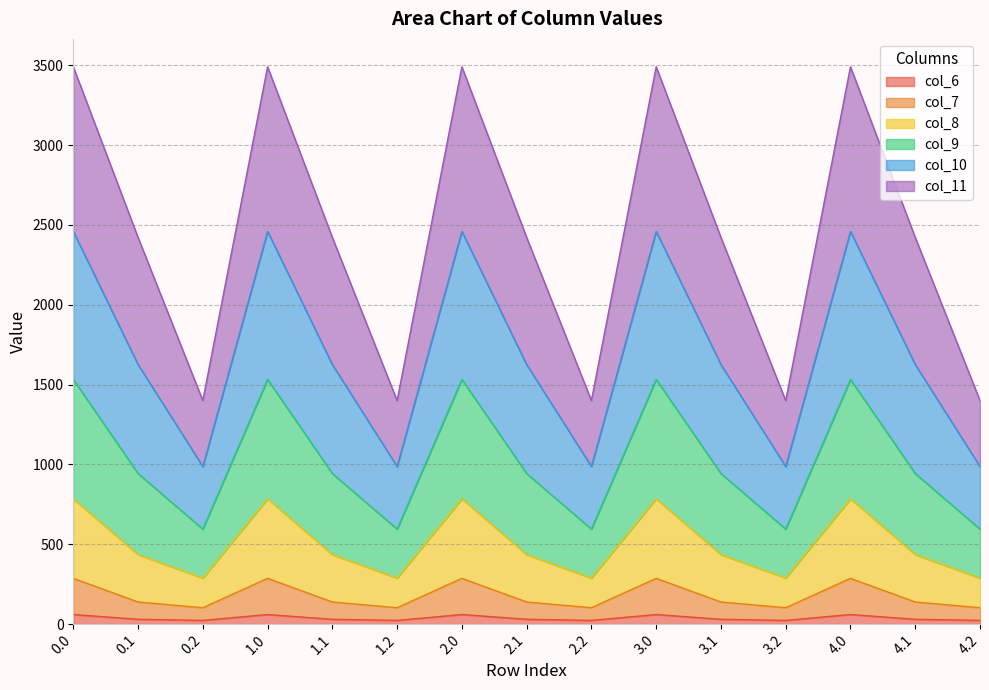

What is the minimum value shown in the chart?

23.4